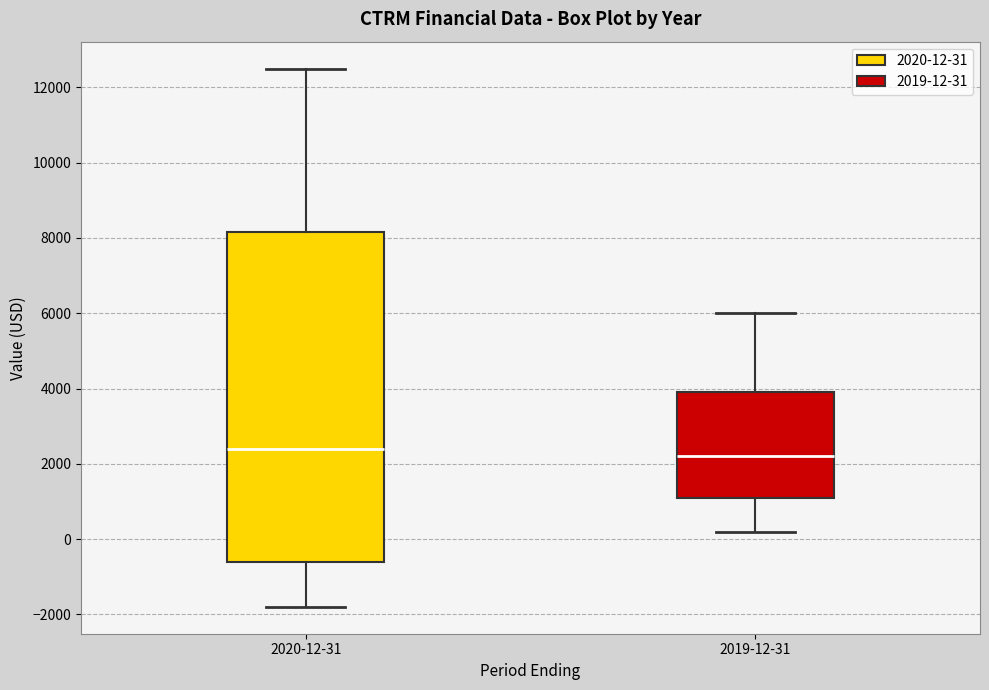

Where does the upper whisker of the box for 2020-12-31 end on the y-axis? The values are not printed on the chart, so give them approximately, as read against the axis.

12600